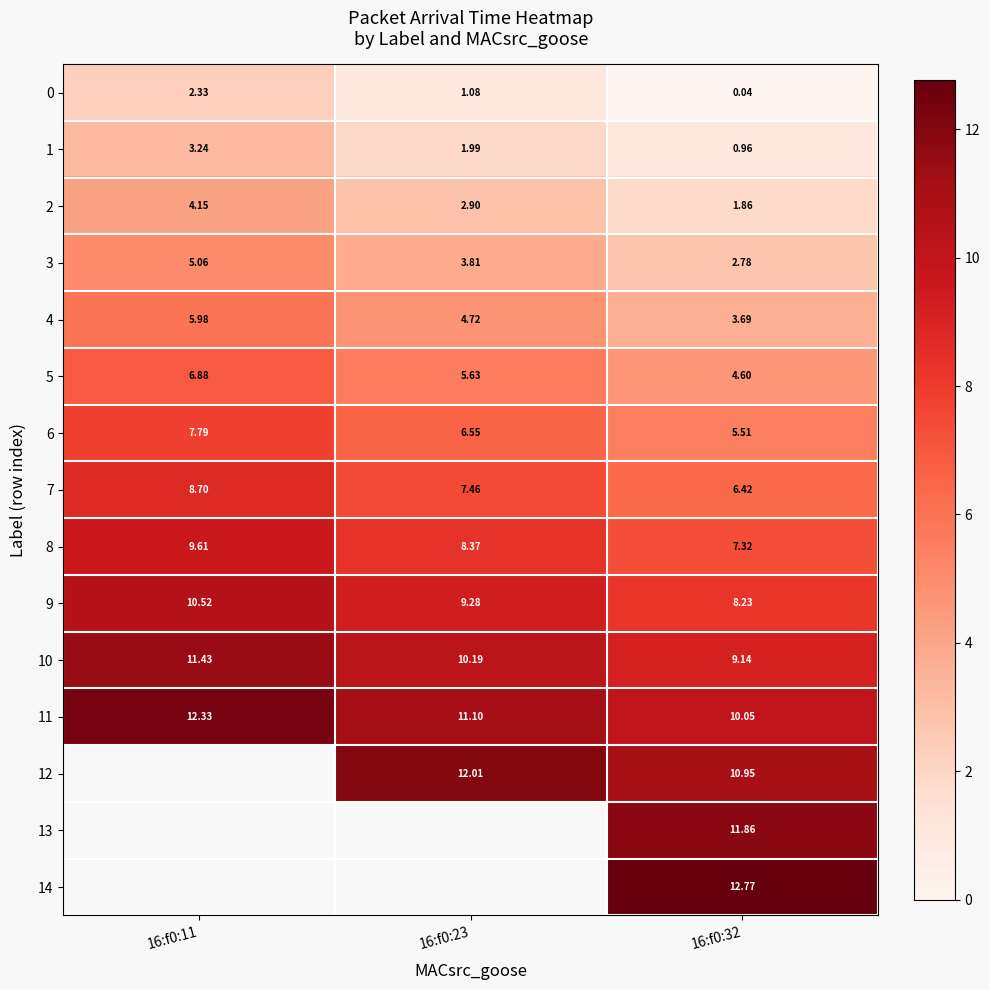

The value of 0 at 16:f0:11 is 4.0. True or false?

False